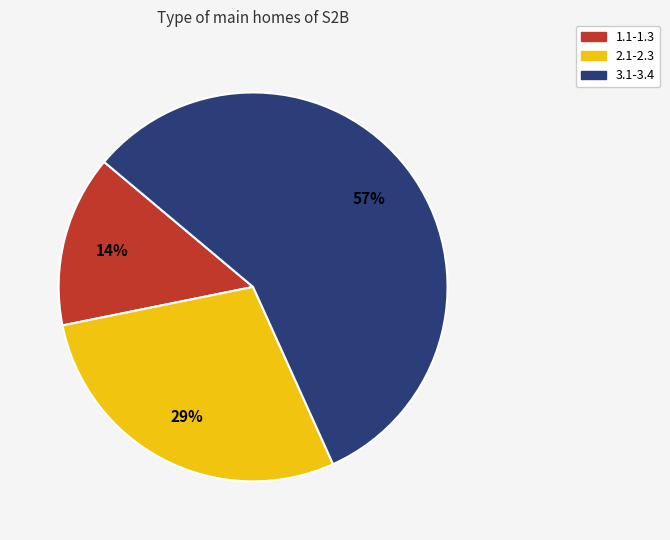

Which has a higher value, 2.1-2.3 or 3.1-3.4?

3.1-3.4